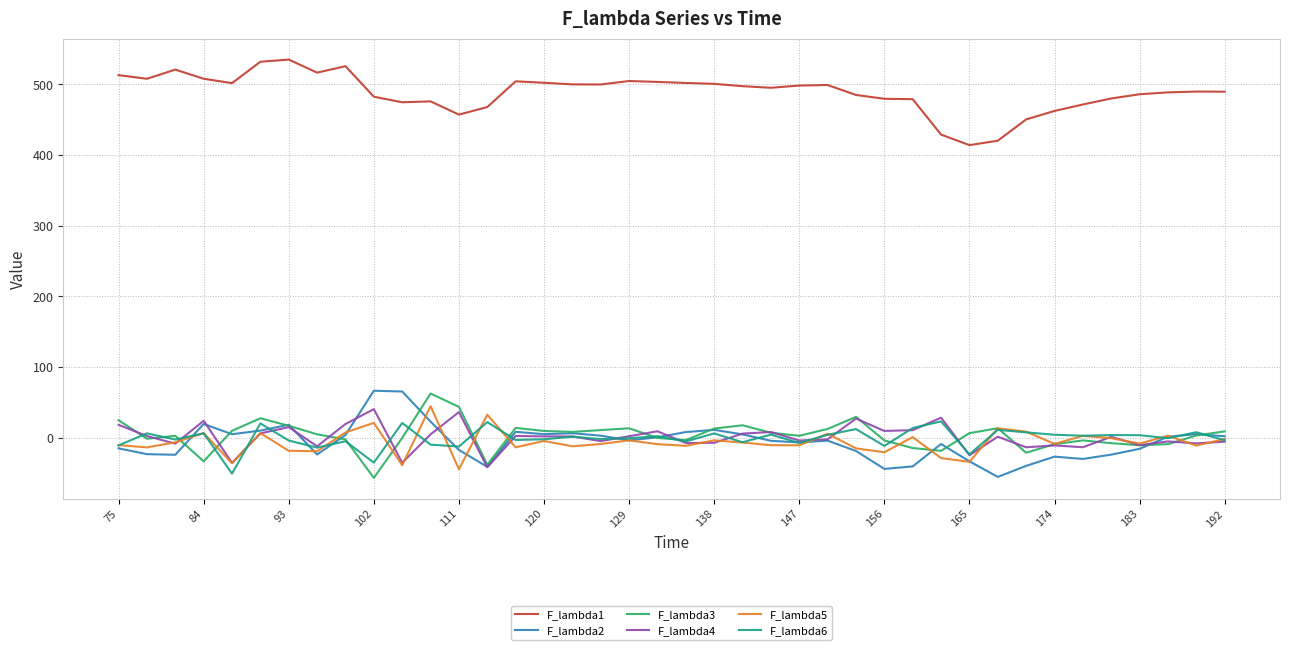

What is the maximum value for F_lambda1?

535.1